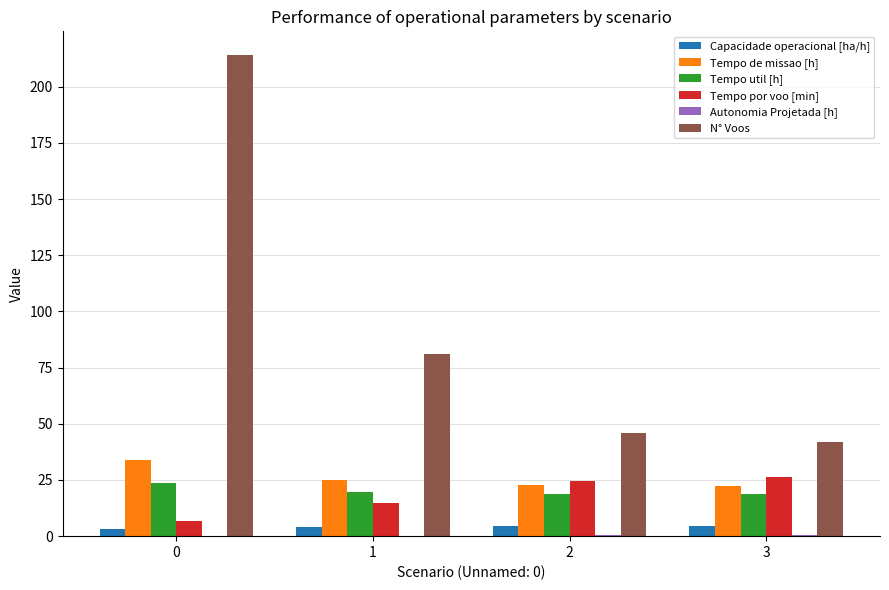

Is it true that Tempo por voo [min] equals 24.3 at 2?

True